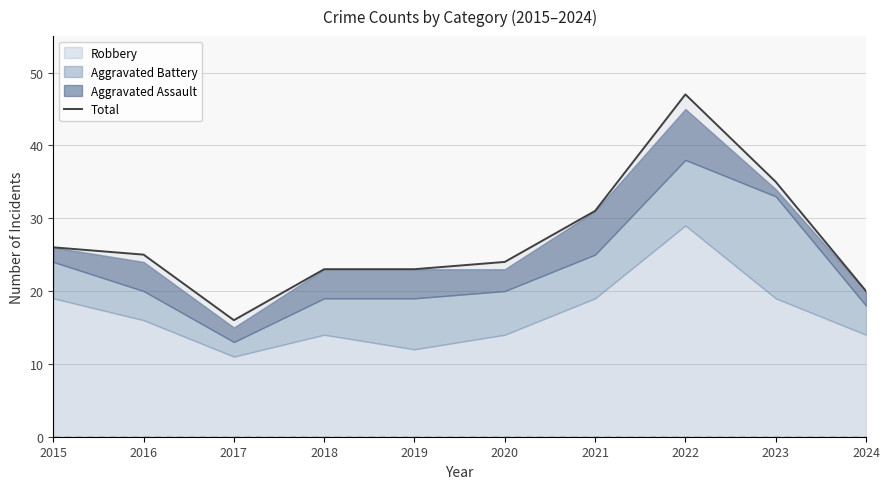

How many data points are above 25?

4